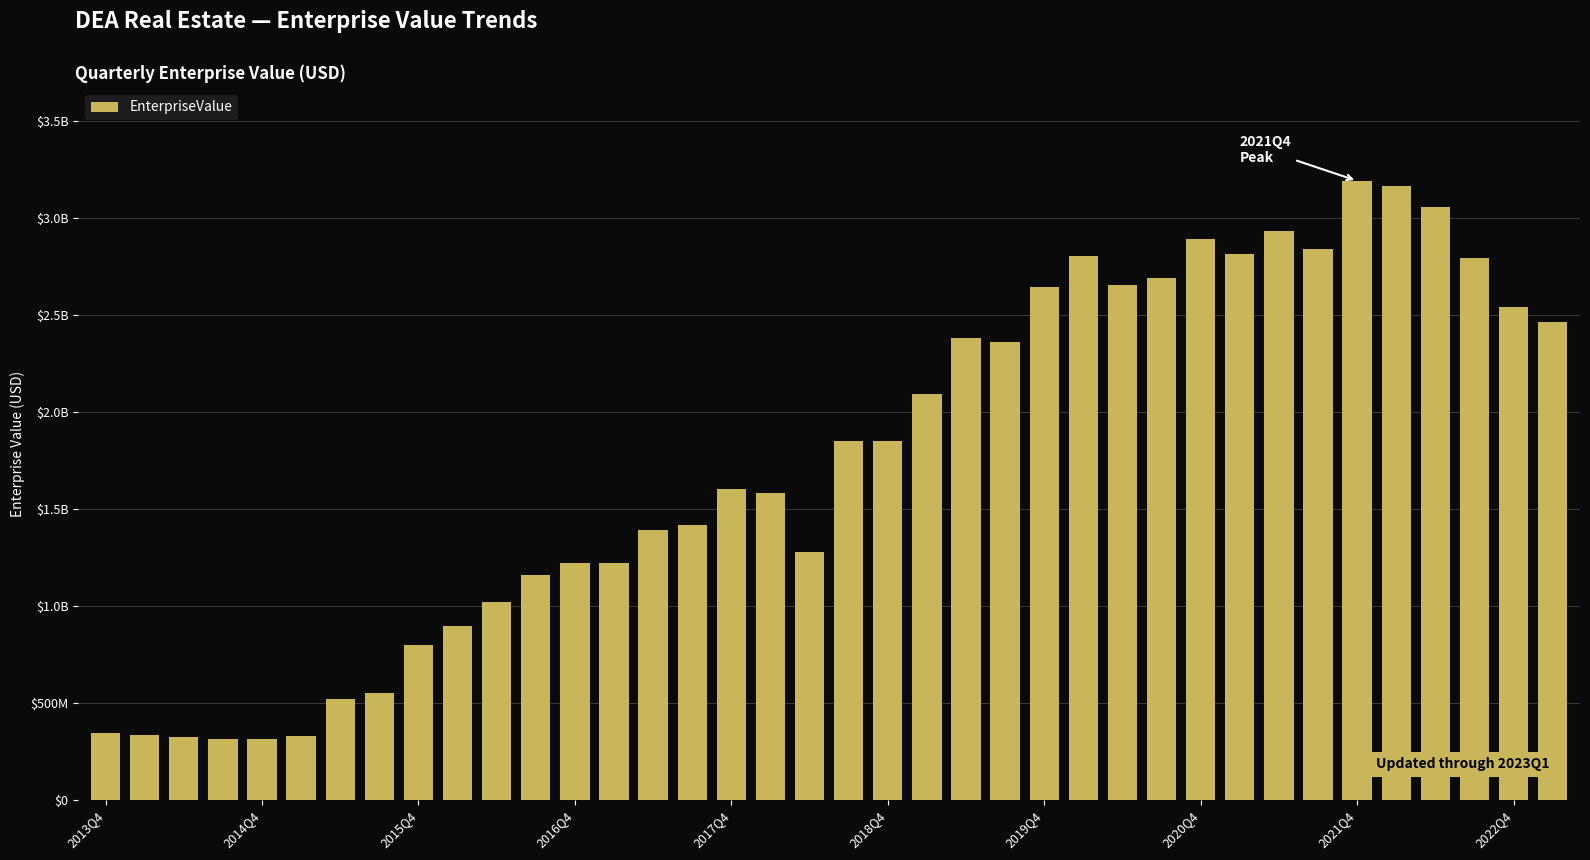

What is the sum of all values?

66602301870.5